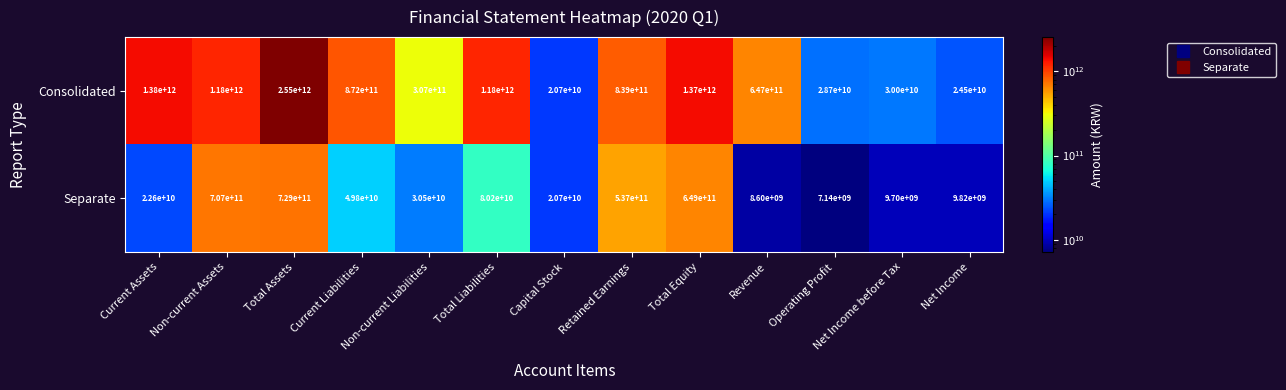

What is the average value of the Separate series?

220081538462